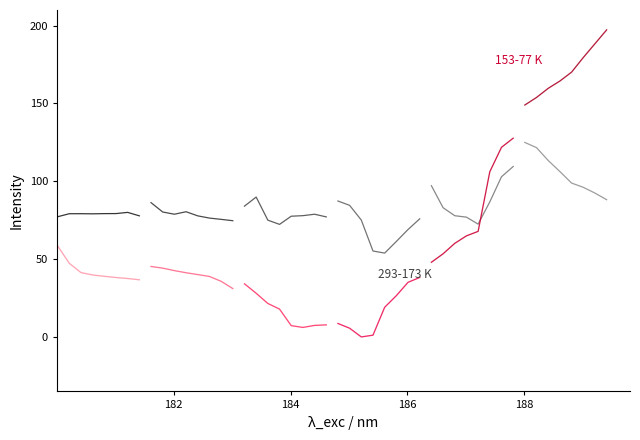

True or false: 293-173 K has more than 2 interior local peaks.

False